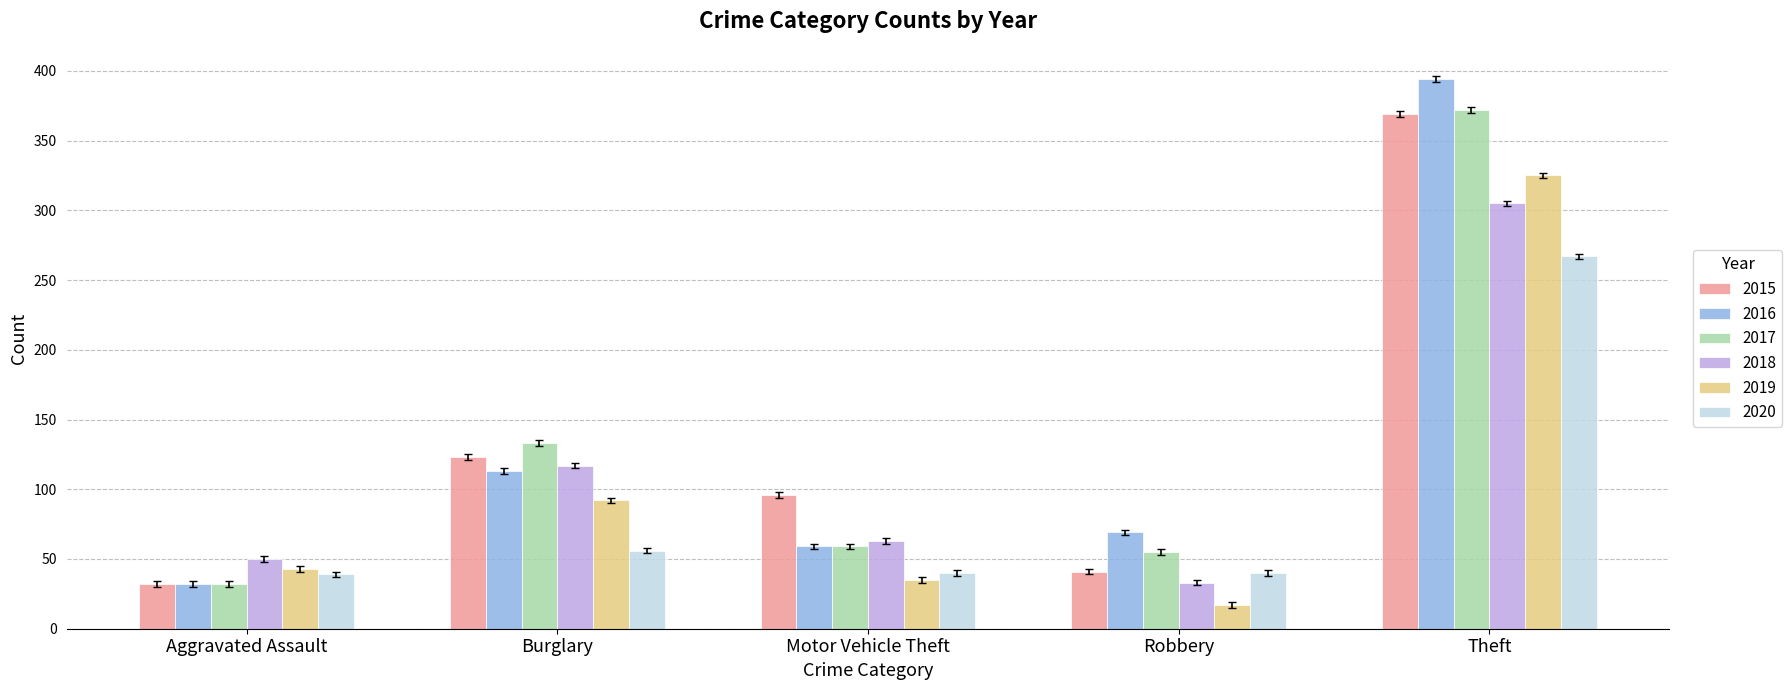

The value of 2019 at Aggravated Assault is 23. True or false?

False